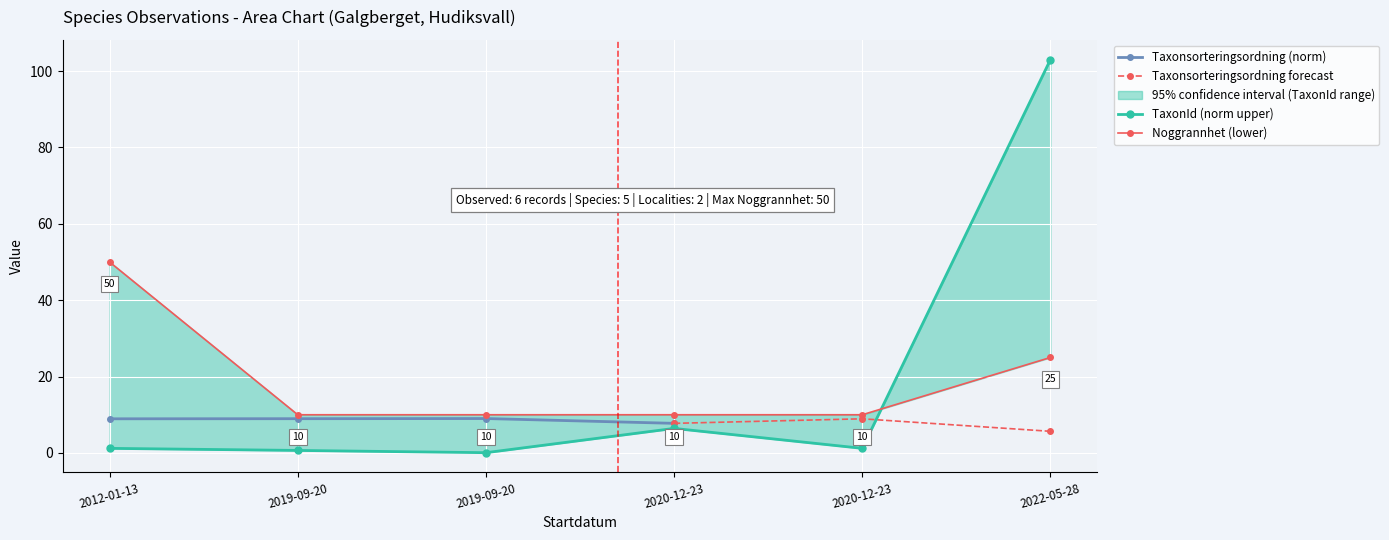

Reading left to right, list all the values displayed in this chart.

TaxonId: 2012-01-13=1.2	2019-09-20=0.7	2019-09-20=0.1	2020-12-23=6.4	2020-12-23=1.2	2022-05-28=103.0
Noggrannhet: 2012-01-13=50.0	2019-09-20=10.0	2019-09-20=10.0	2020-12-23=10.0	2020-12-23=10.0	2022-05-28=25.0